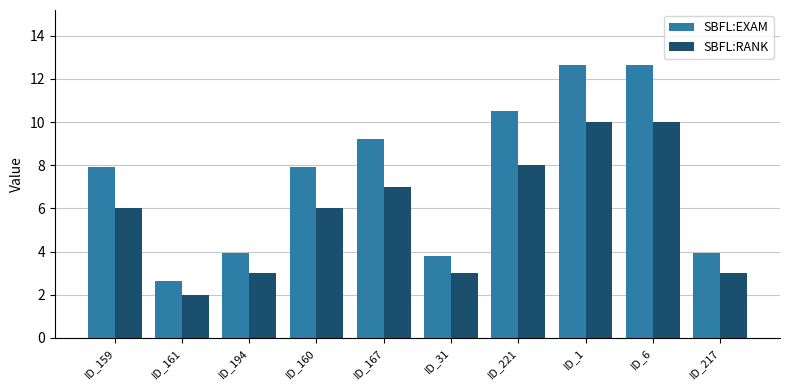

The SBFL:EXAM series shows 7.9 at ID_159. True or false?

True